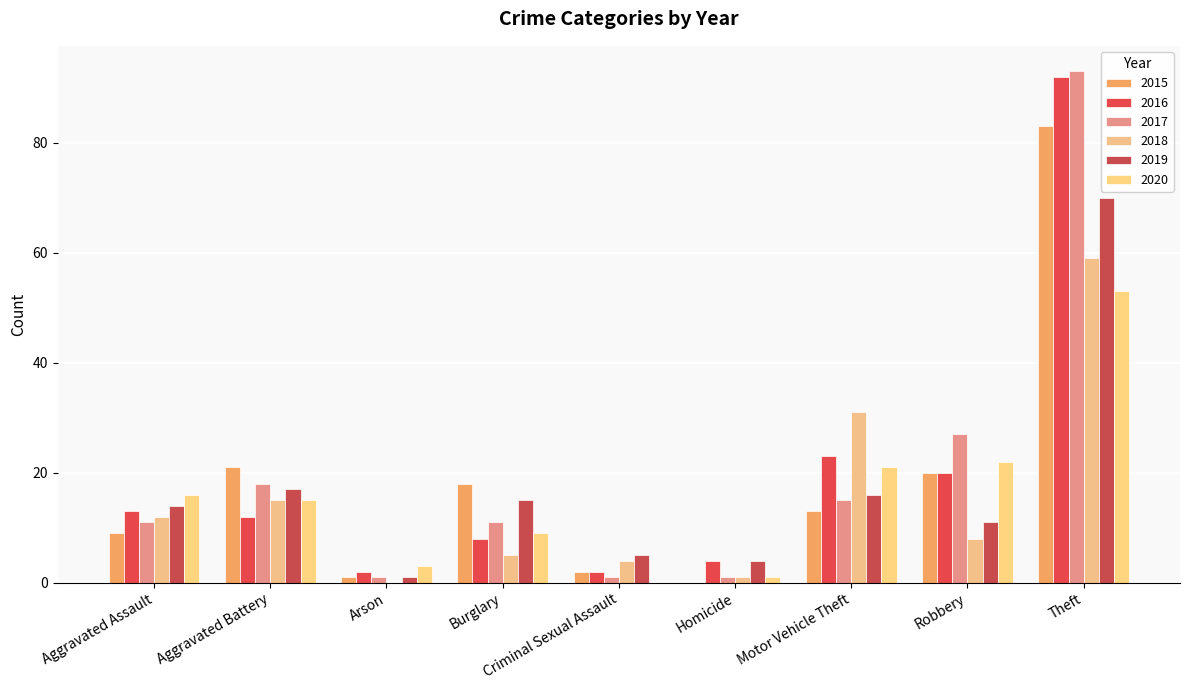

Reading left to right, what are all the values shown in this chart?

2015: 9	21	1	18	2	0	13	20	83
2016: 13	12	2	8	2	4	23	20	92
2017: 11	18	1	11	1	1	15	27	93
2018: 12	15	0	5	4	1	31	8	59
2019: 14	17	1	15	5	4	16	11	70
2020: 16	15	3	9	0	1	21	22	53